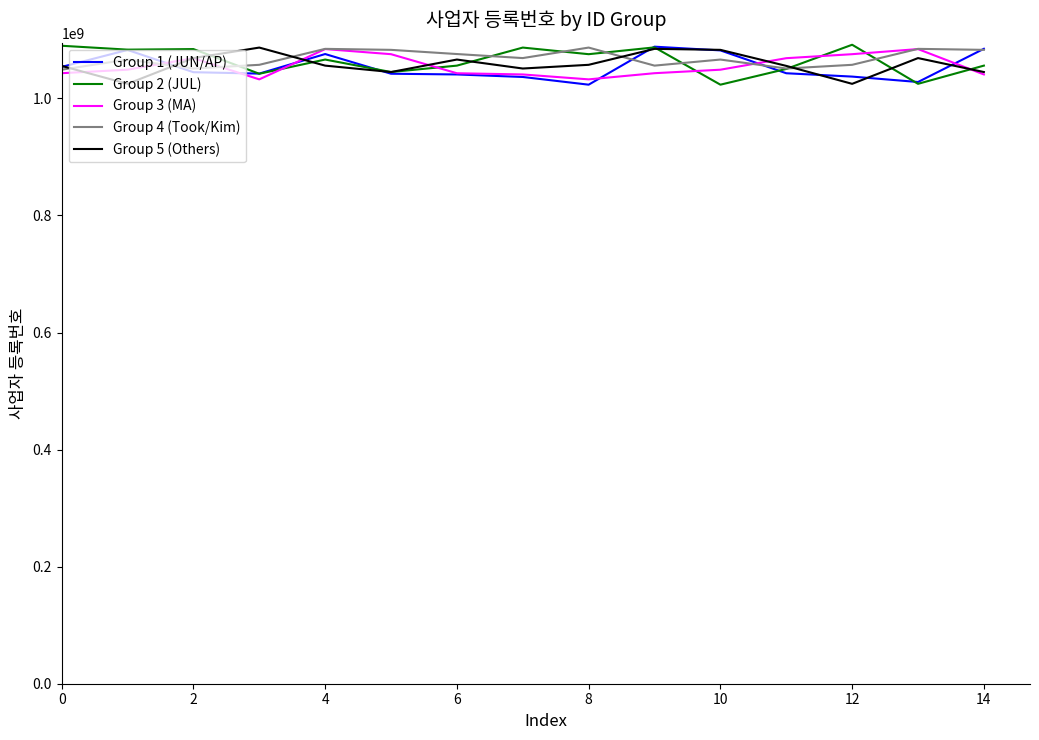

What is the minimum value shown in the chart?

1023438348